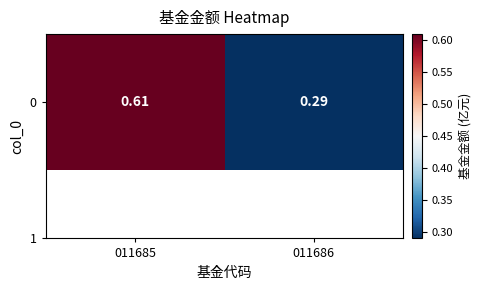

What is the sum of all values?

0.9